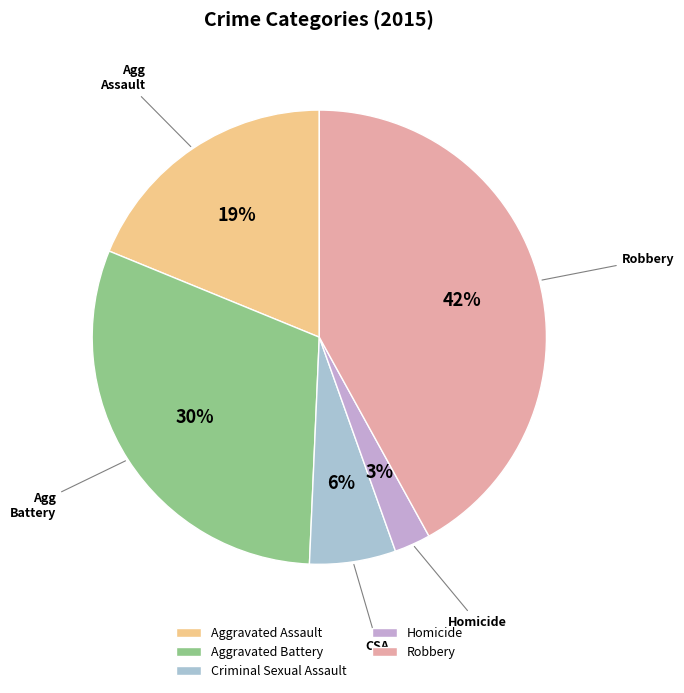

Combined, what portion of the pie is Aggravated Battery and Aggravated Assault?

49.3%